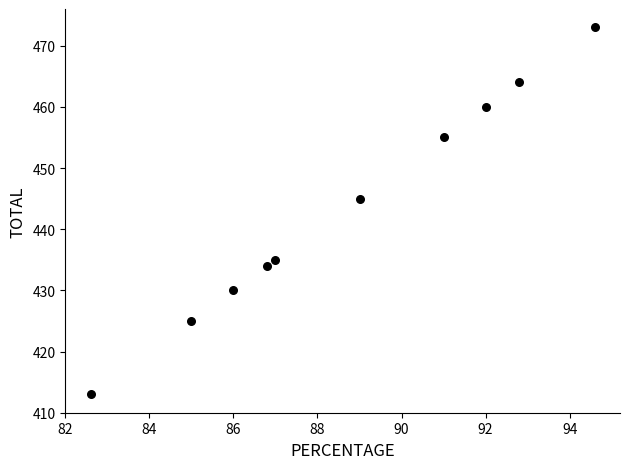

What is the range of Y values (max minus min)?

60